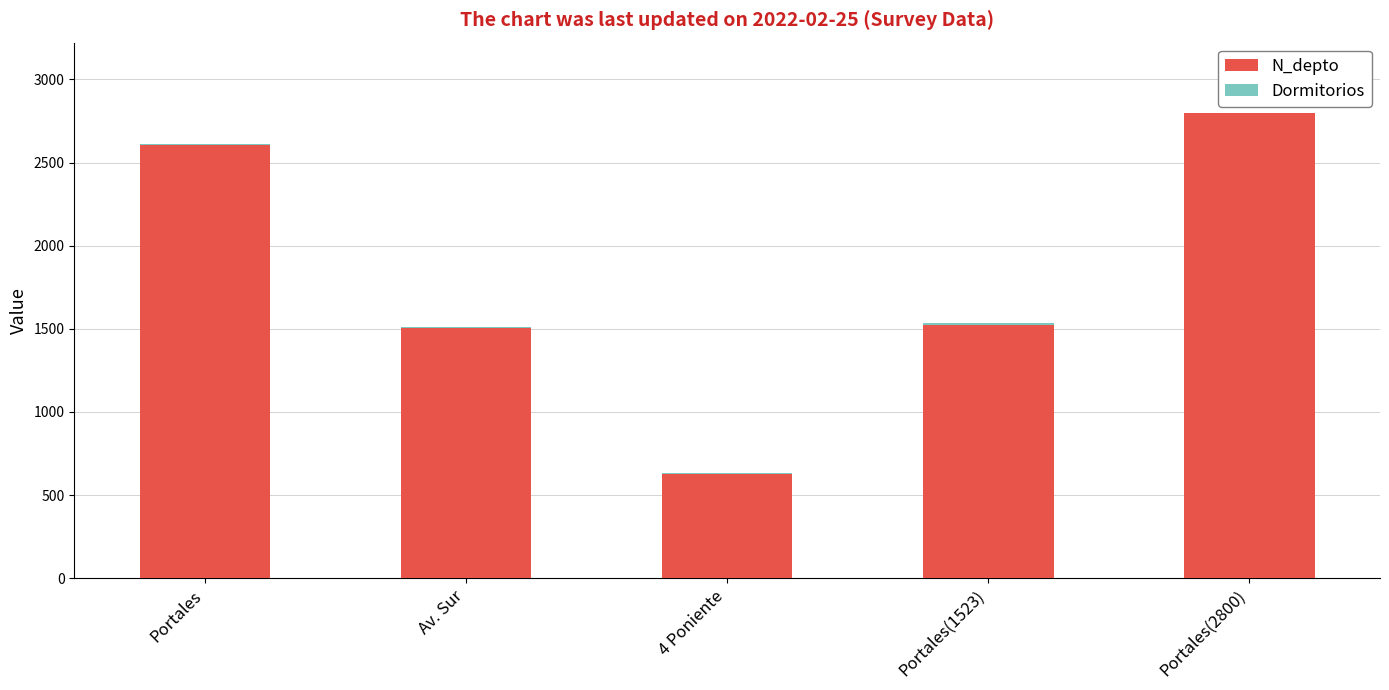

The N_depto series shows 1508 at Av. Sur. True or false?

True